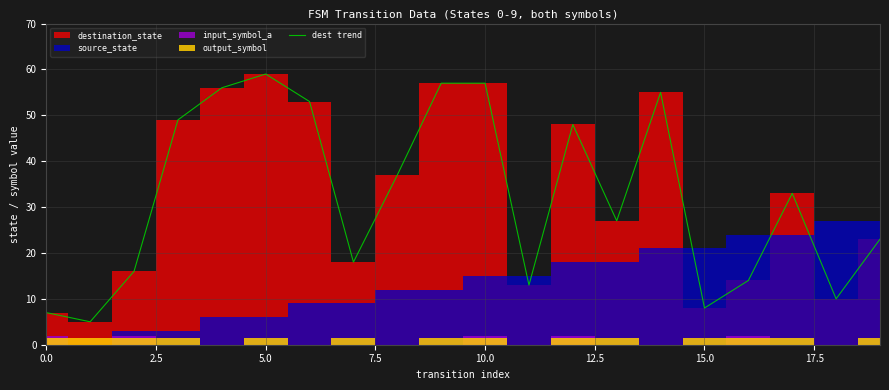

True or false: the data has more than 0 interior local peaks.

True